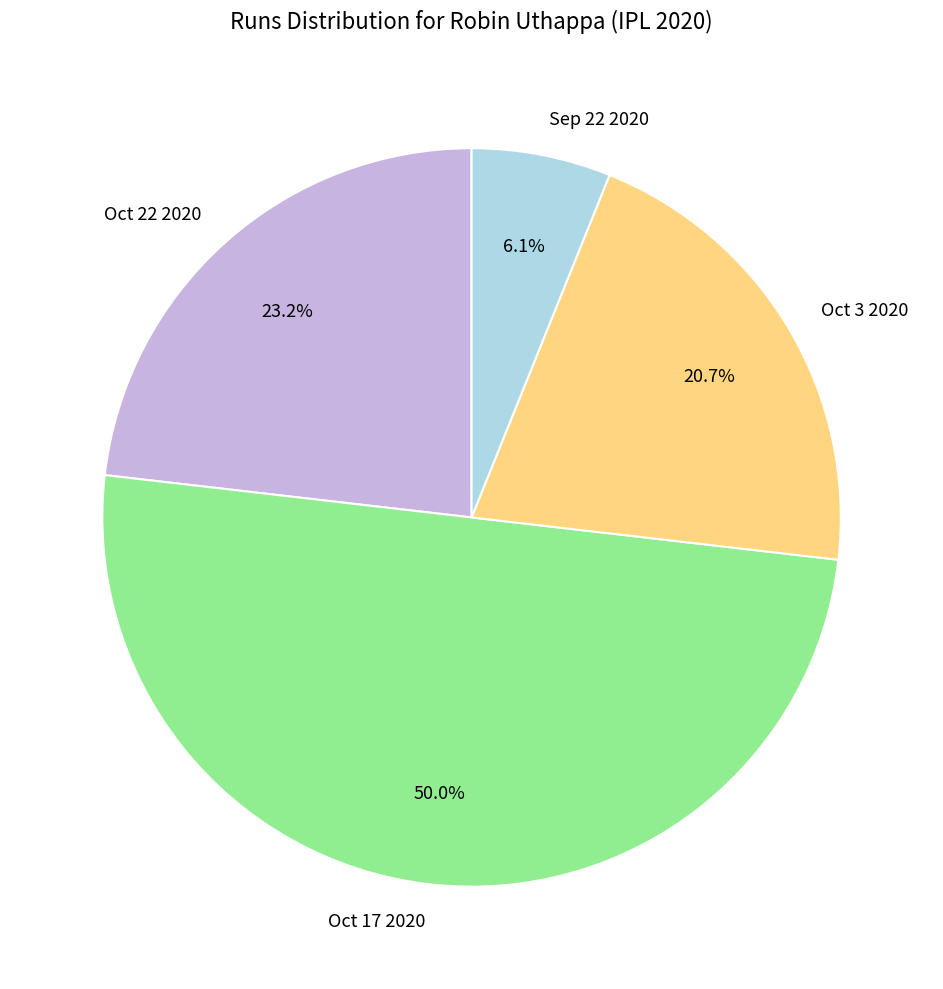

Count the number of slices in the pie.

4